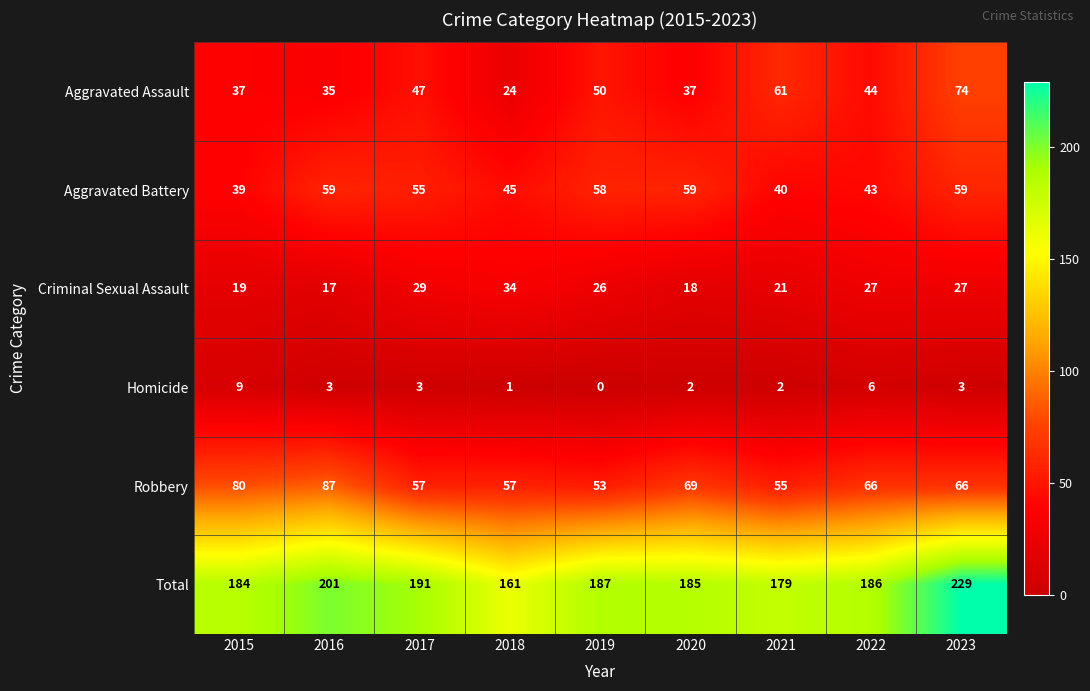

What value does the Homicide series have at 2022?

6